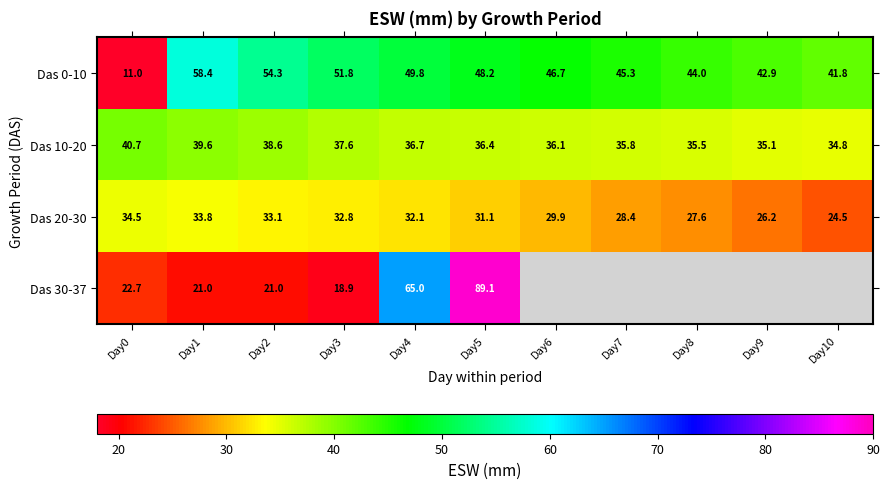

Which series has the largest total across all categories?

Das 0-10